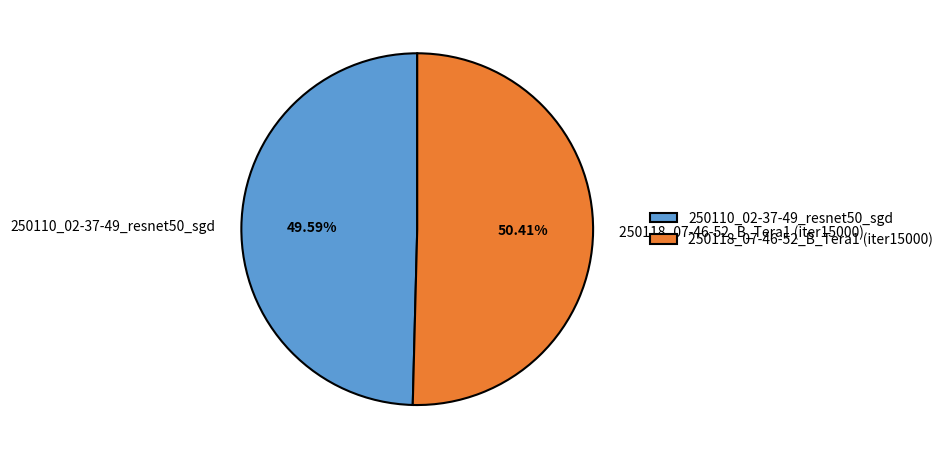

How many slices are in this pie chart?

2